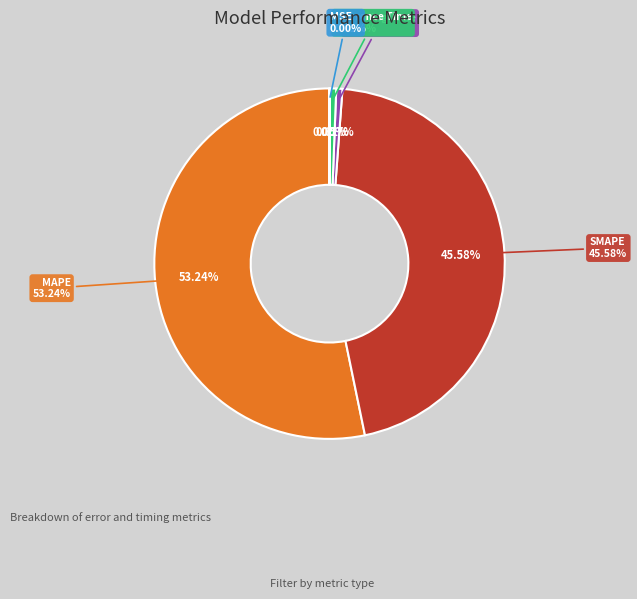

Count the number of slices in the pie.

5